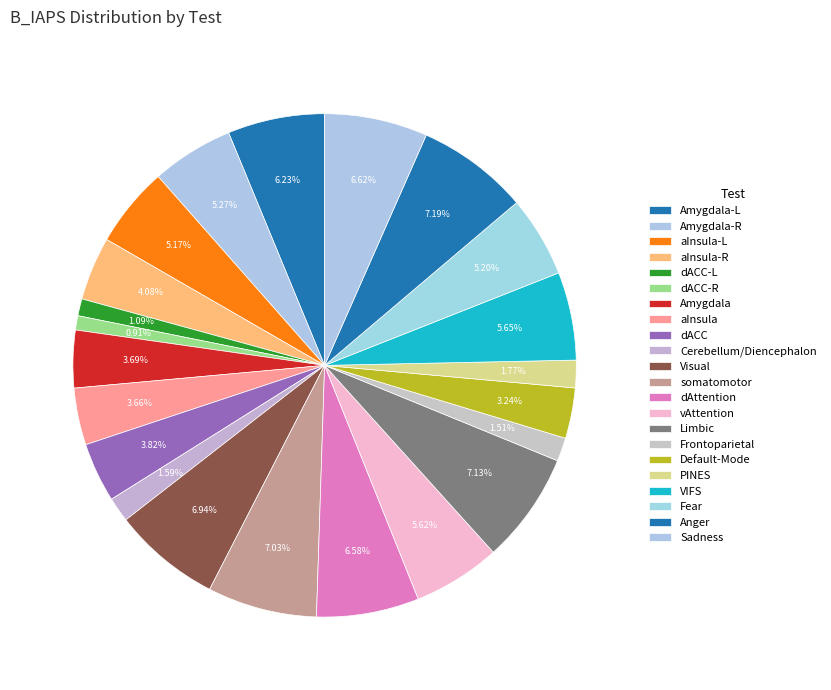

How many segments does this pie chart have?

22